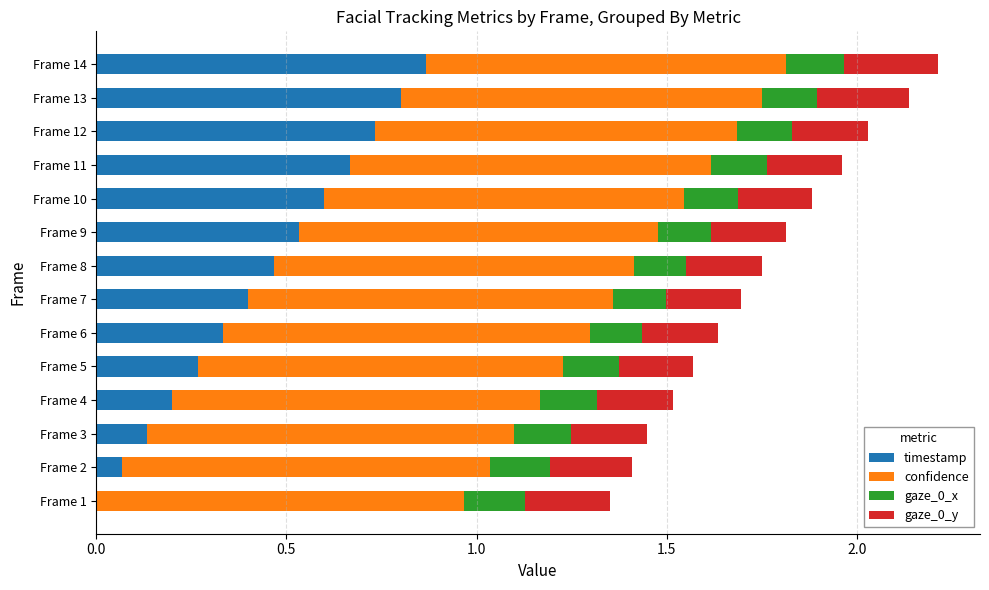

What is the total value across all series at Frame 2?

1.4